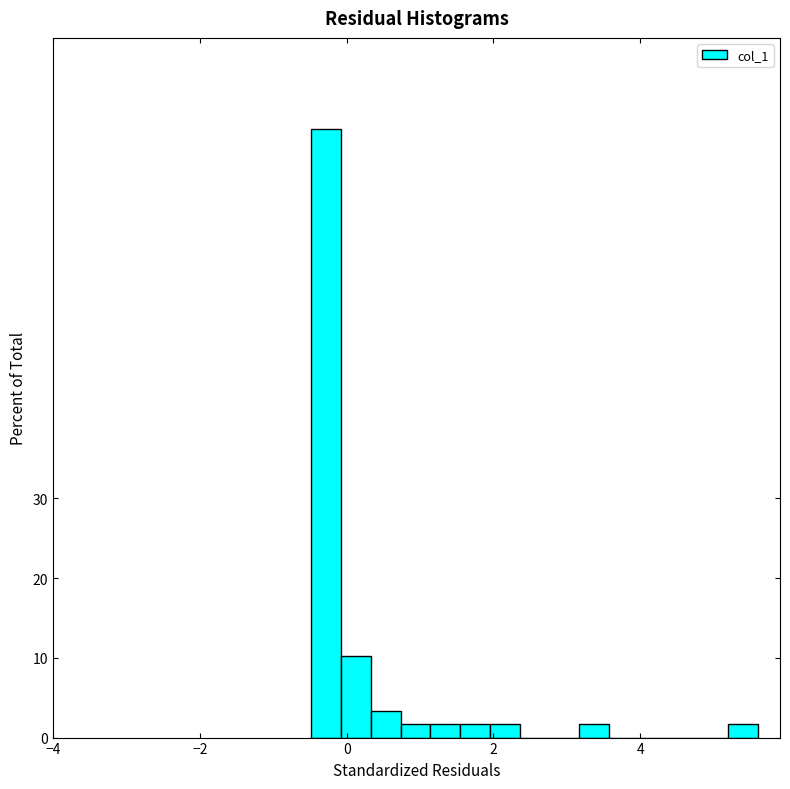

Read against the x-axis, roughly where is the centre of the tallest bar?

-0.2